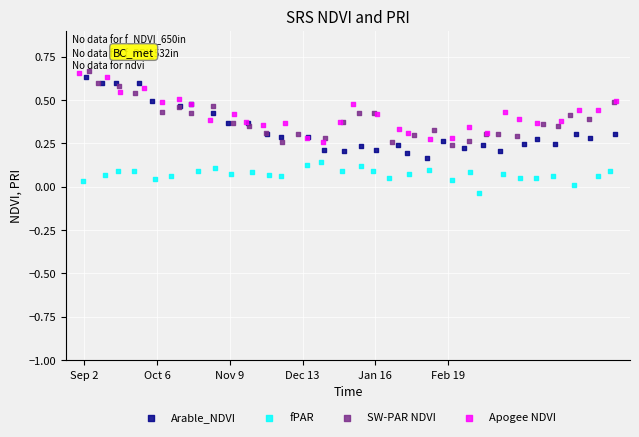

What are all the series names shown in the legend?

Arable_NDVI, fPAR, SW-PAR NDVI, Apogee NDVI